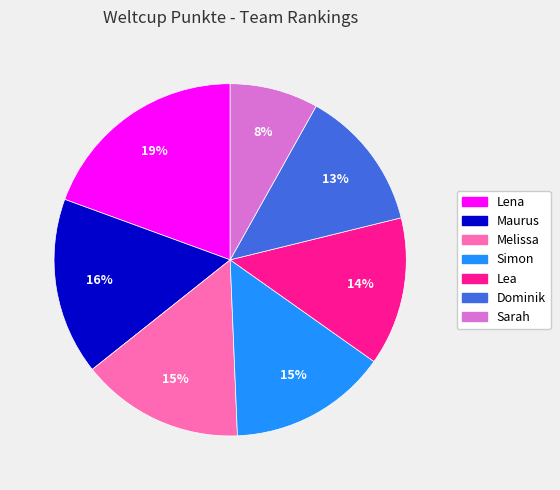

Approximately how many times larger is the value at Lena compared to Melissa?

1.3